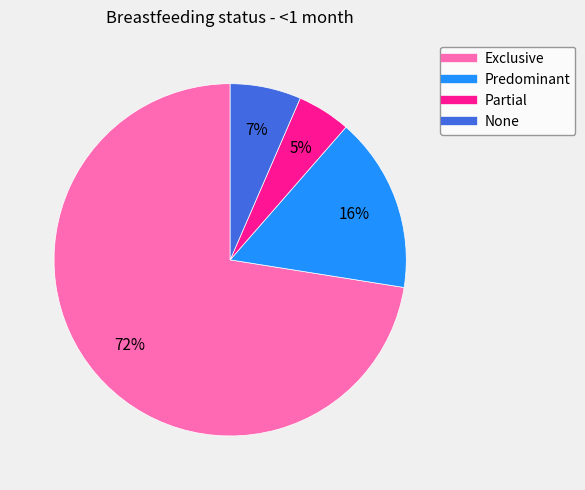

Count the number of slices in the pie.

4